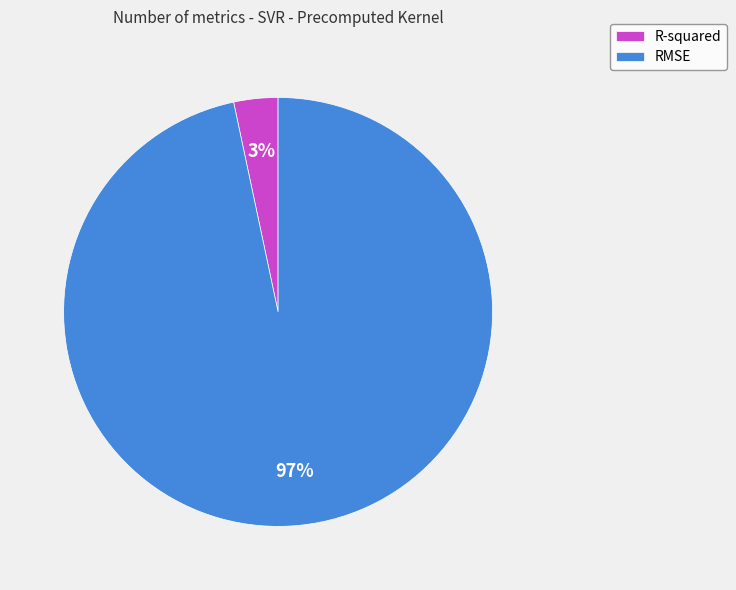

To the nearest percent, what is the combined percentage of RMSE and R-squared?

100%